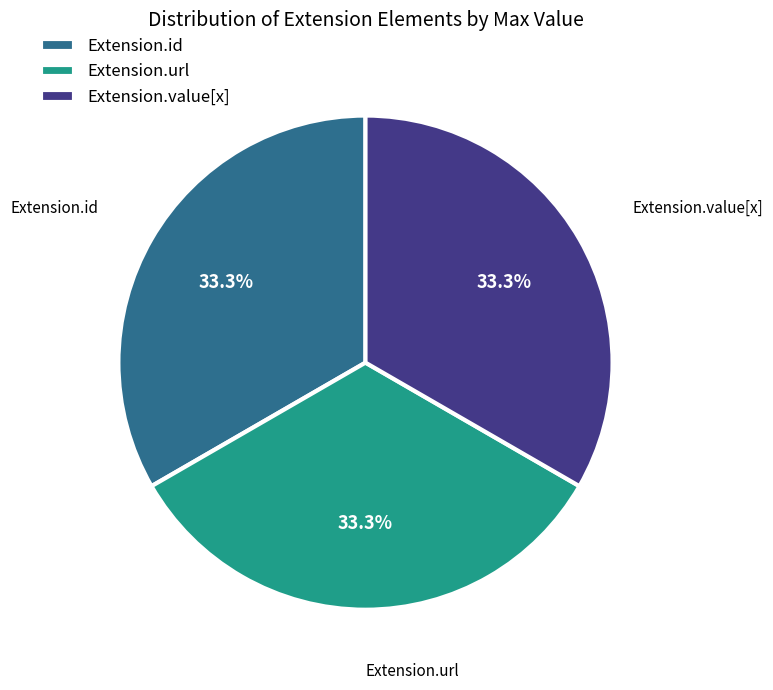

What percentage is the Extension.url slice, to the nearest percent?

33%